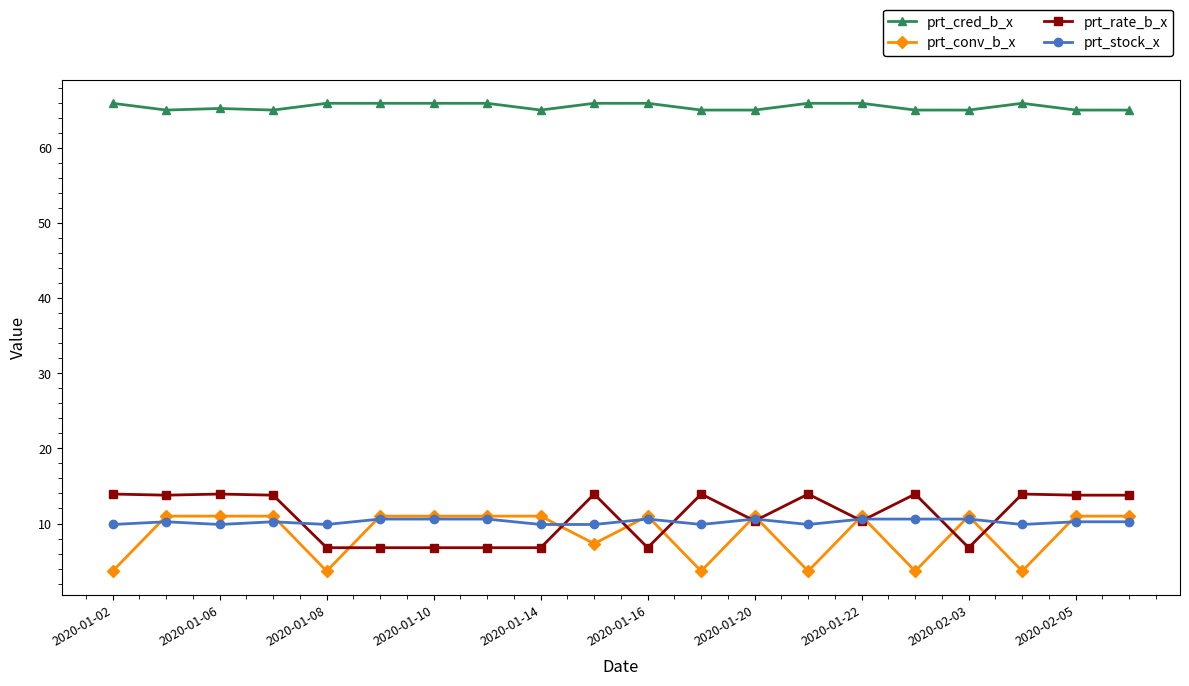

What is the value of the prt_cred_b_x point at the 6th from the left?

65.9